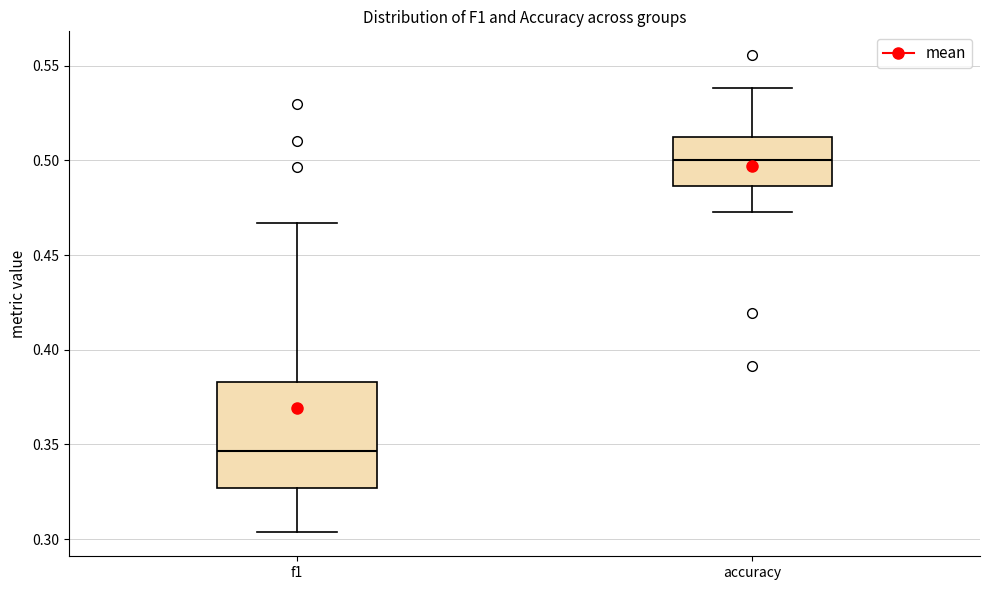

Which box is the tallest, from its lower edge to its upper edge?

f1